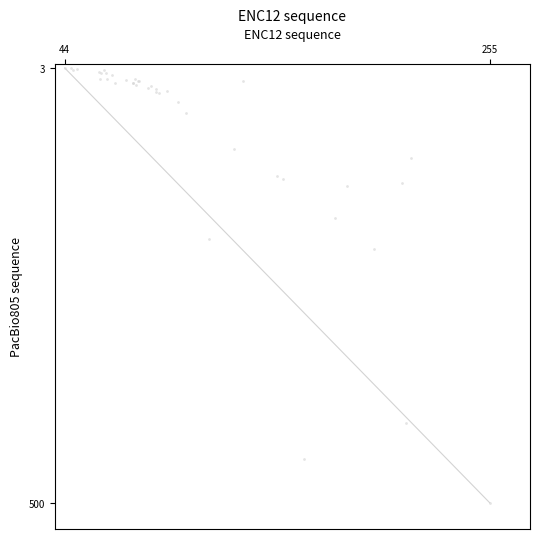

What Y value in the scatter plot is closest to 251?

210.0